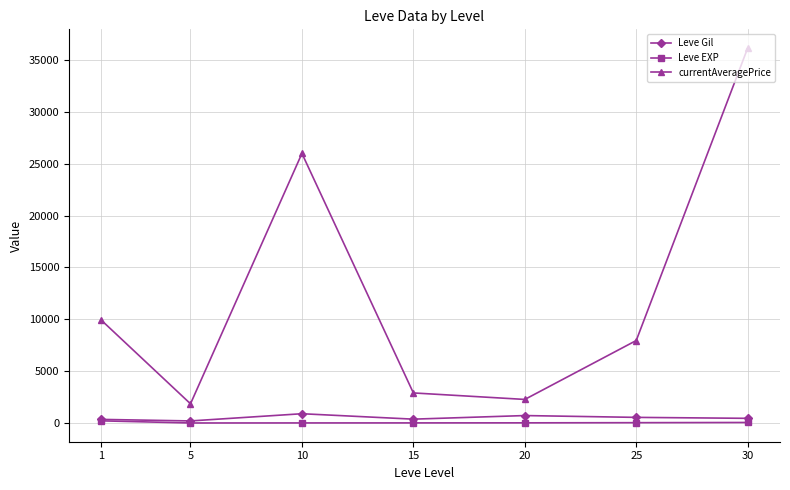

What is the minimum value shown in the chart?

4.8